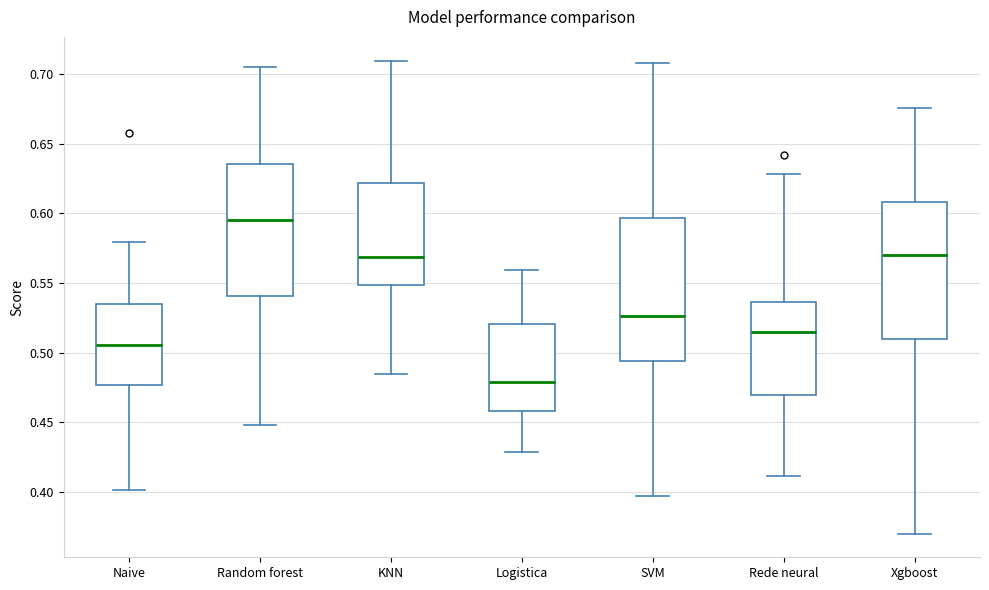

Which box has the highest median line?

Random forest